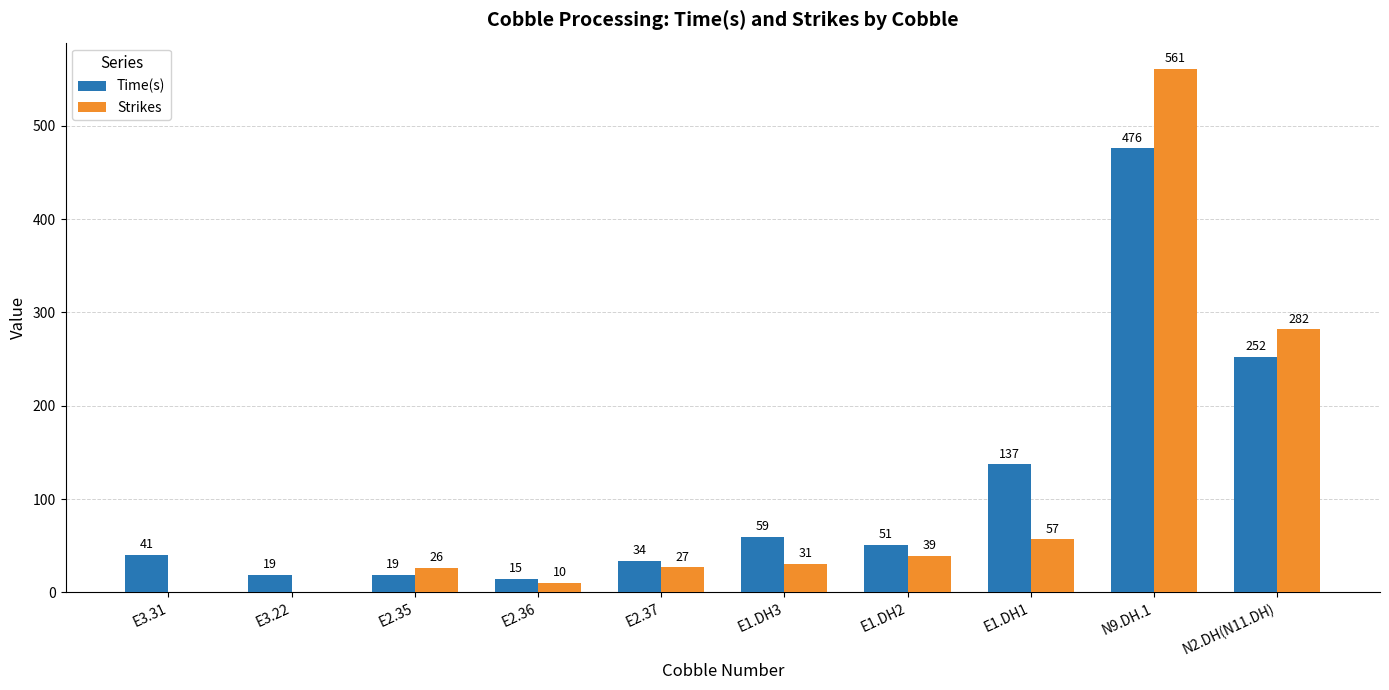

True or false: Strikes has a value of 282.0 at N2.DH(N11.DH).

True